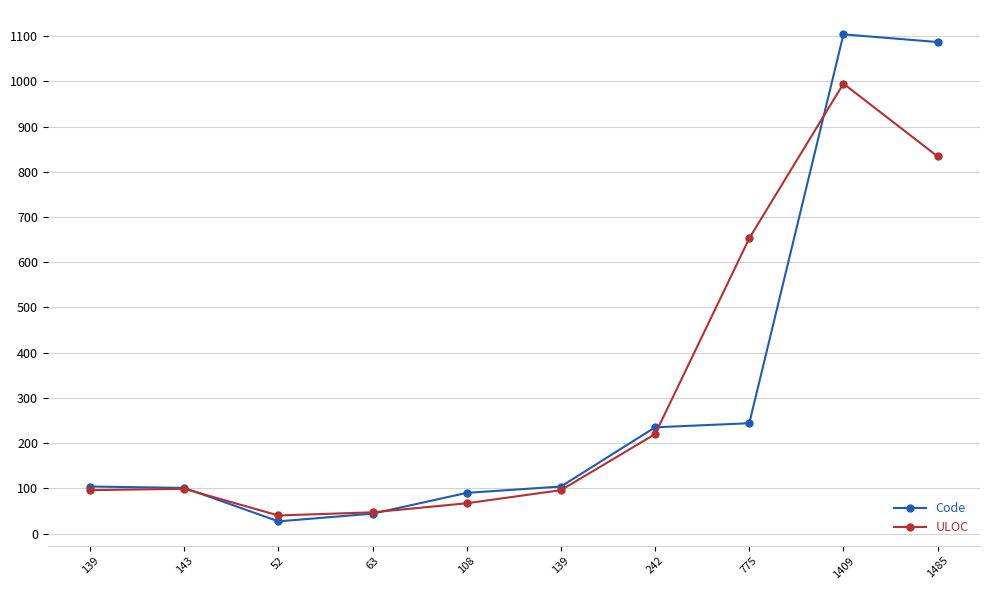

How many lines are shown in the chart?

2